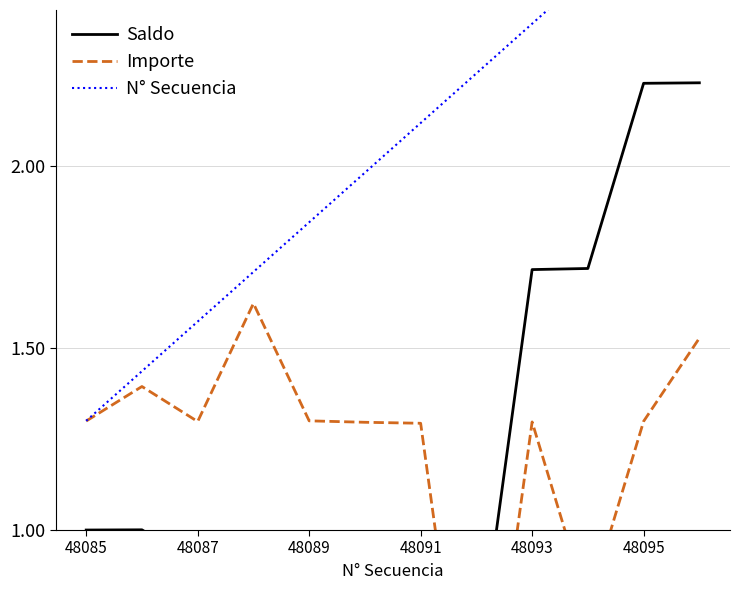

How many lines are shown in the chart?

3